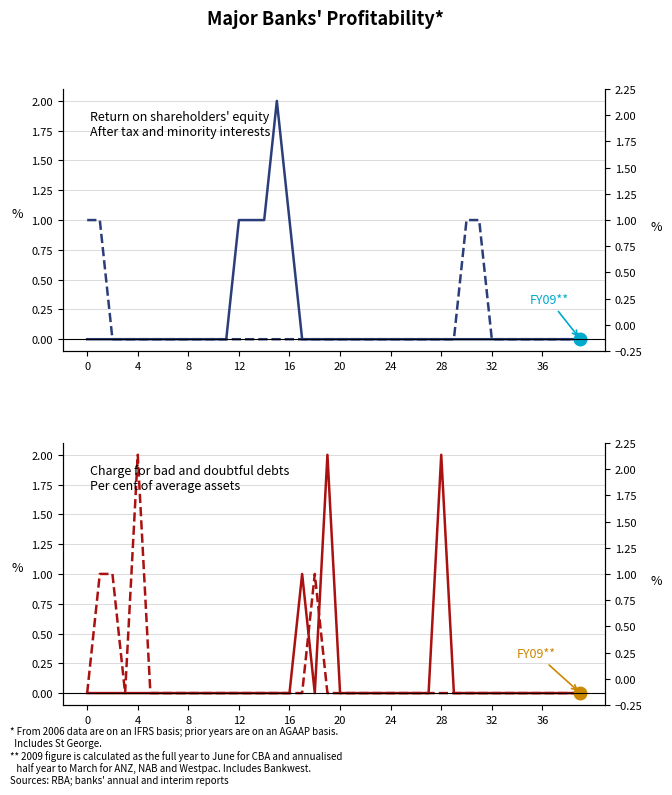

Is it true that col_9 equals -1 at 8?

False